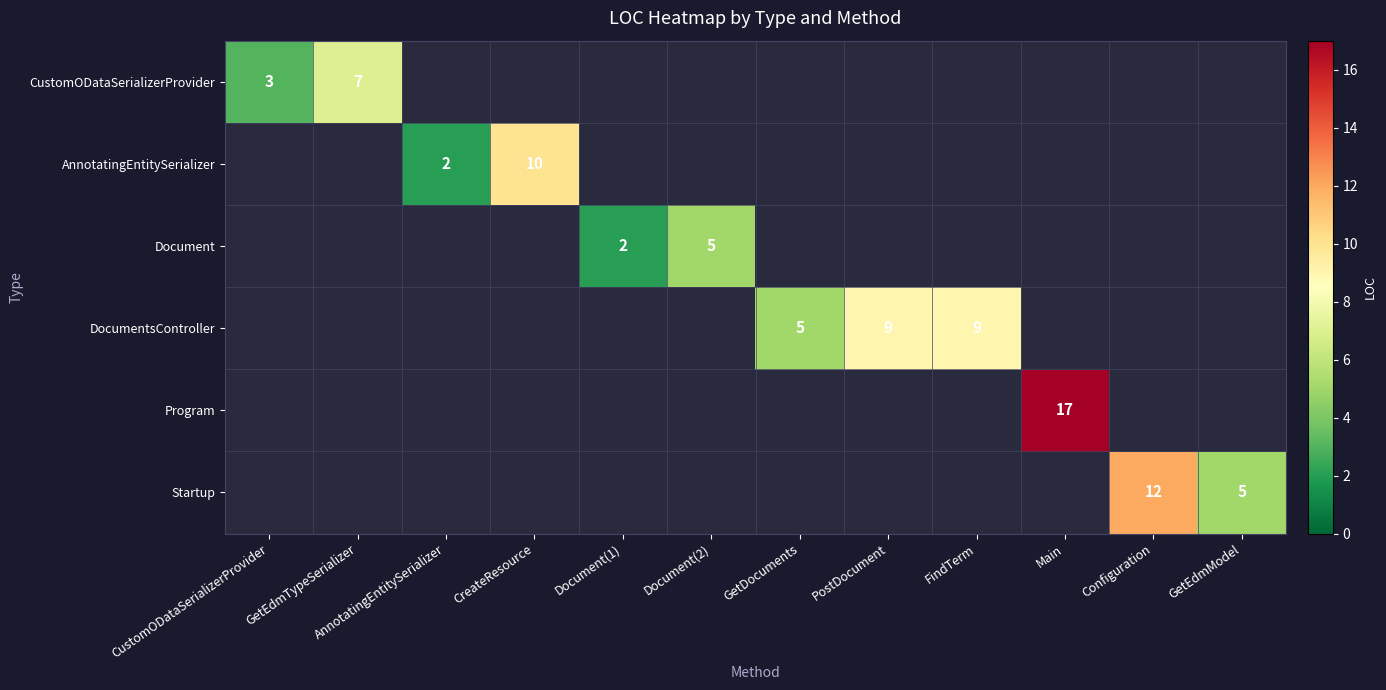

How many values in DocumentsController are above zero?

3